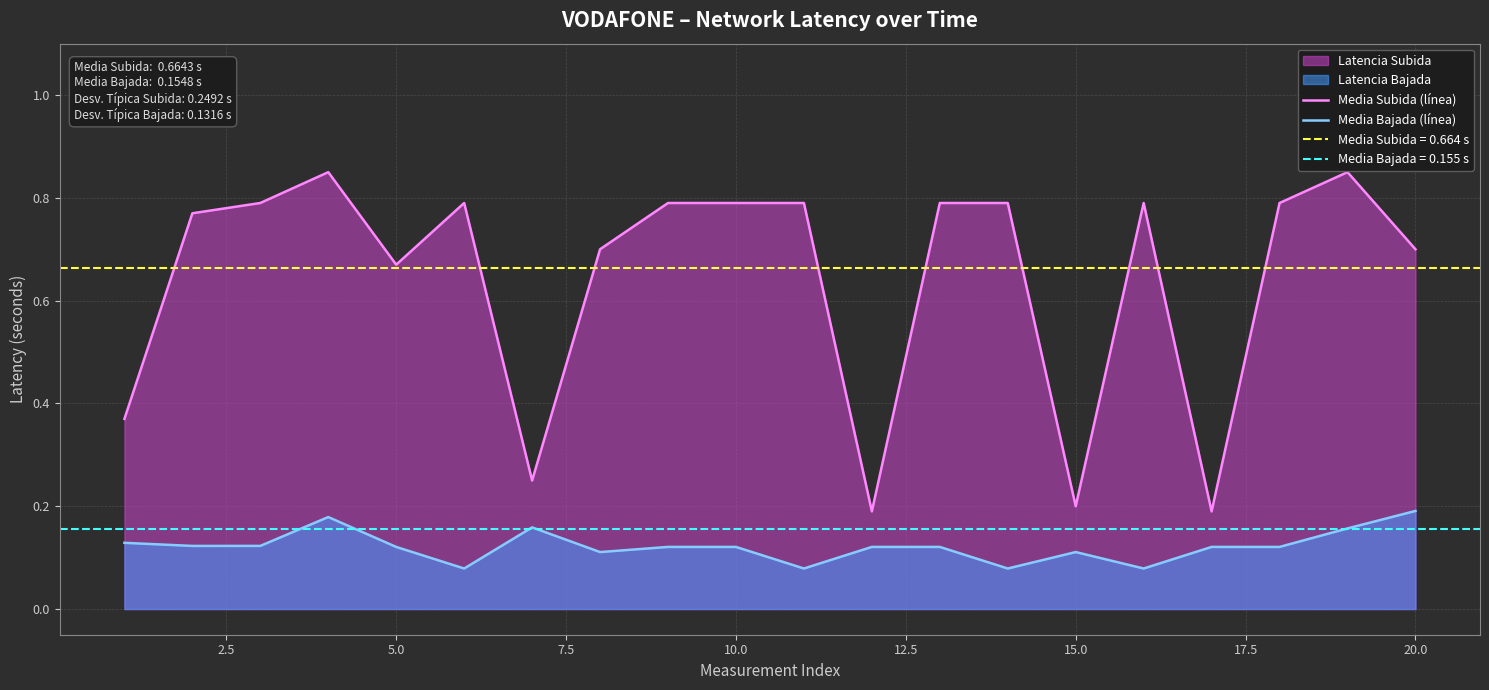

The value of Media Bajada (línea) at 5.0 is 0.0. True or false?

False